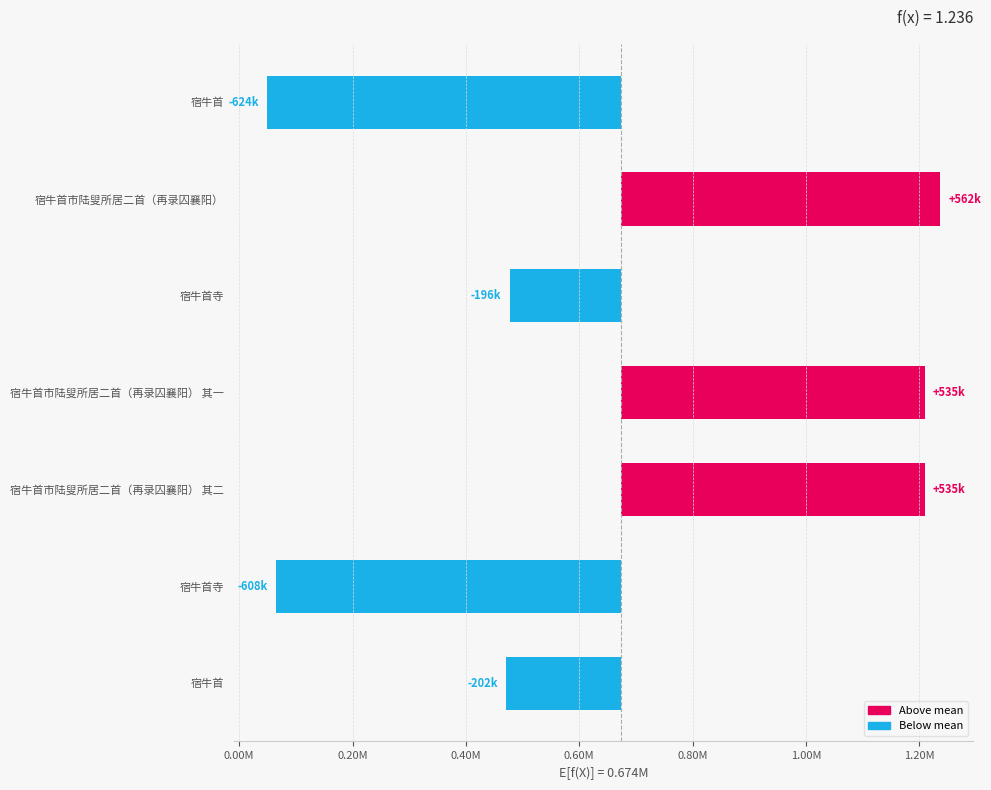

What is the approximate value at 宿牛首市陆叟所居二首（再录囚襄阳）?

562134.9